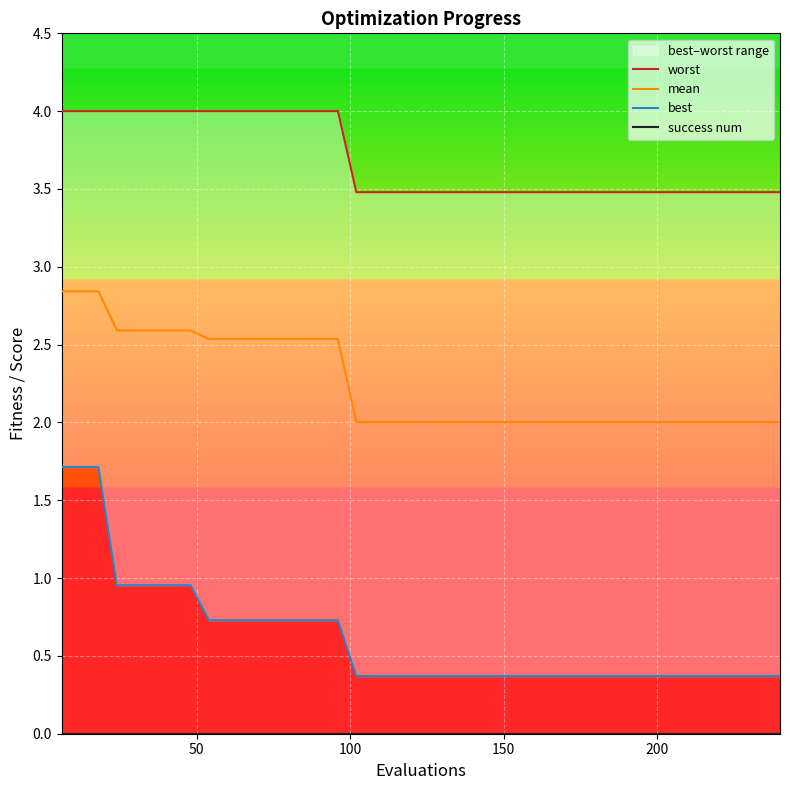

What is the lowest value of the mean series?

2.0